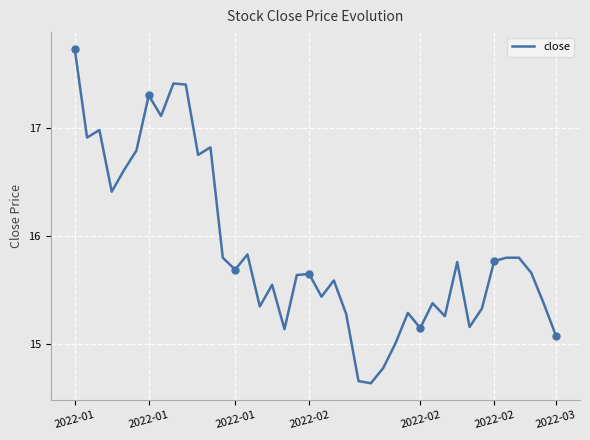

How many values are below 15?

3